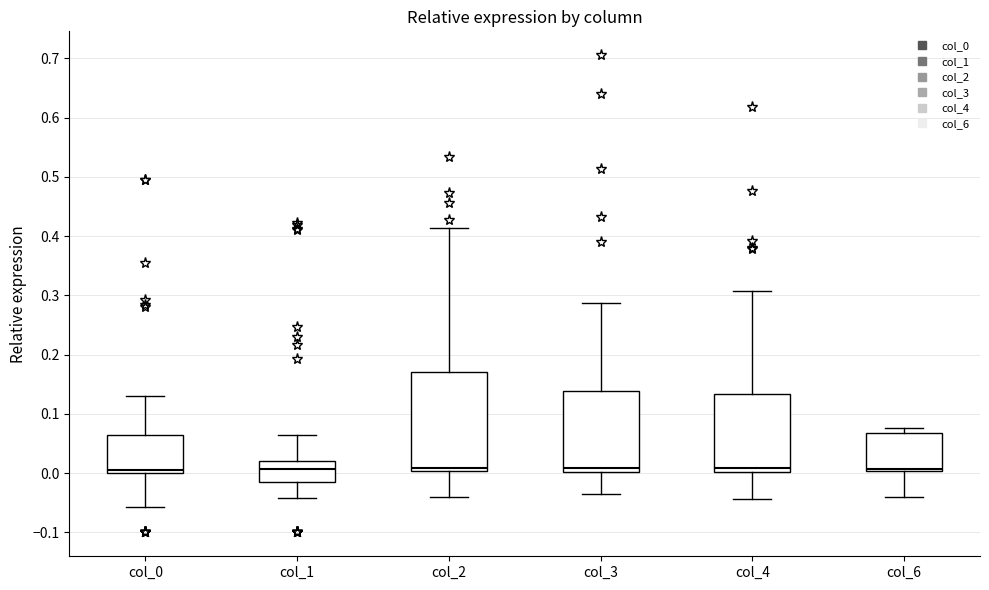

Where is the upper edge of the box for col_6 on the y-axis? The values are not printed on the chart, so give them approximately, as read against the axis.

0.07